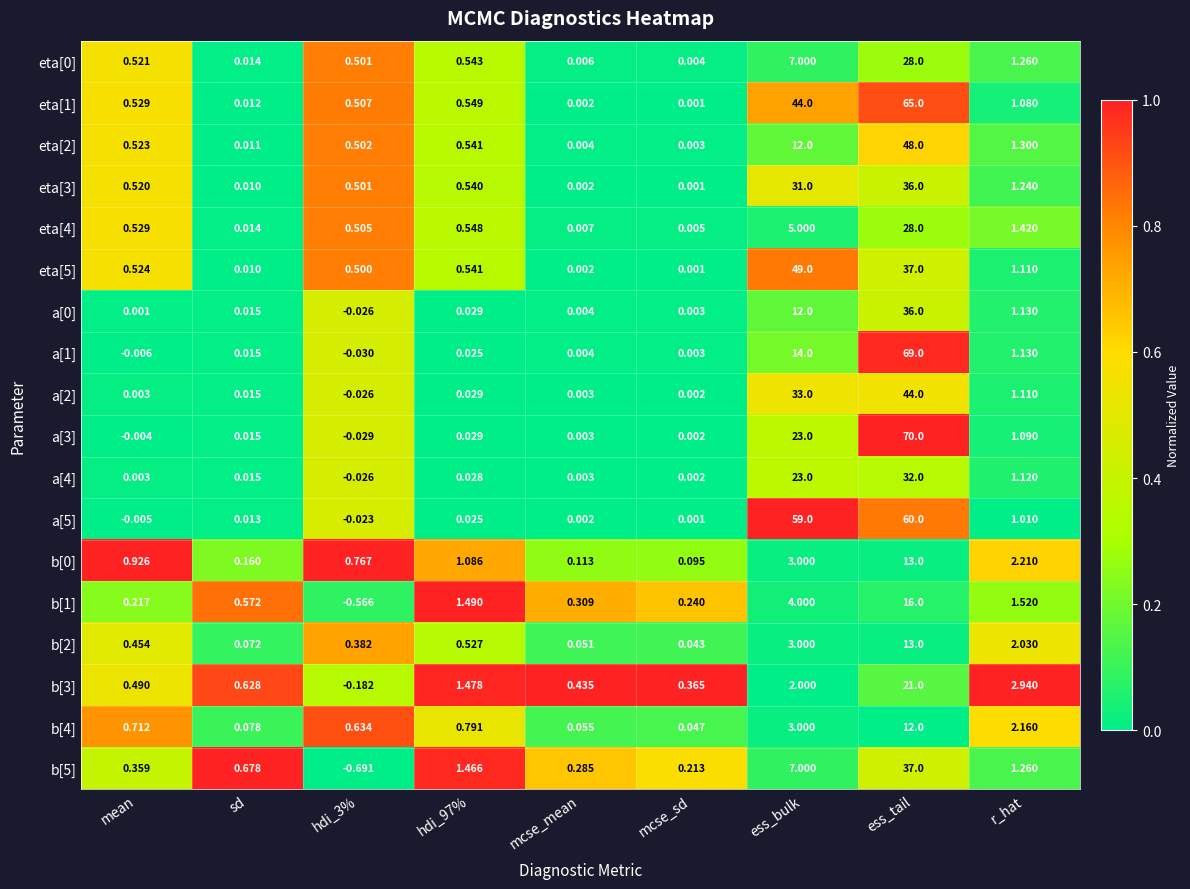

Which label corresponds to the largest value in the chart?

ess_tail